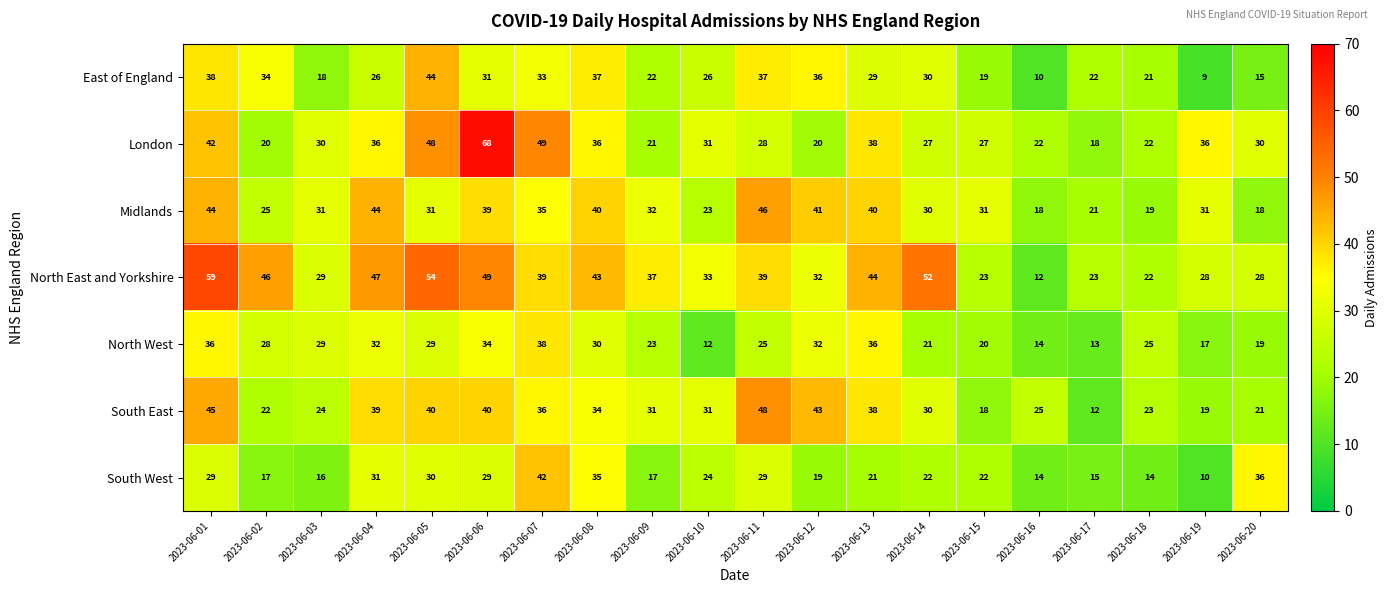

Read the Midlands value at 2023-06-03, to the nearest 10.

30